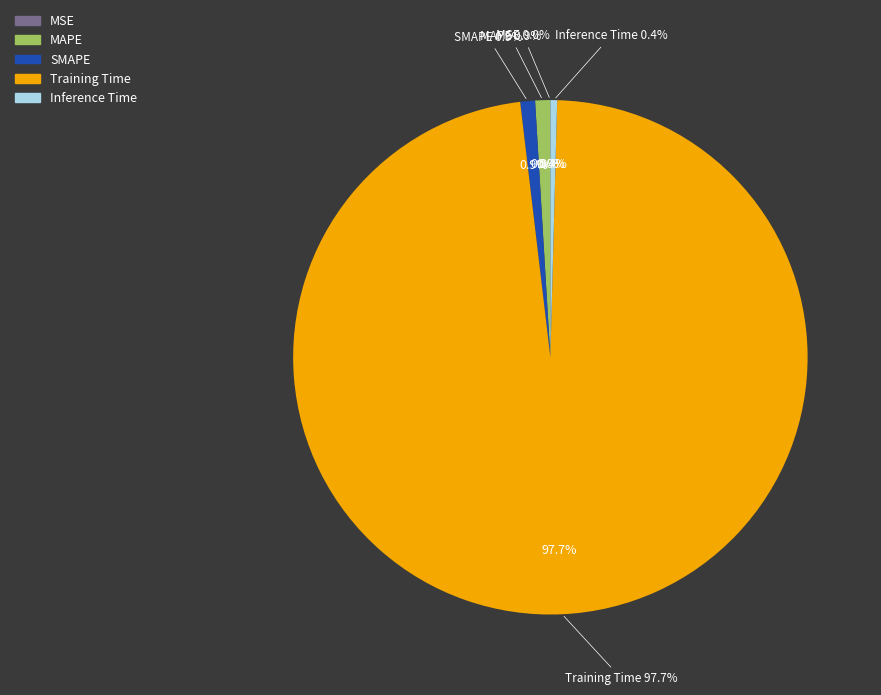

Which slice is the largest?

Training Time